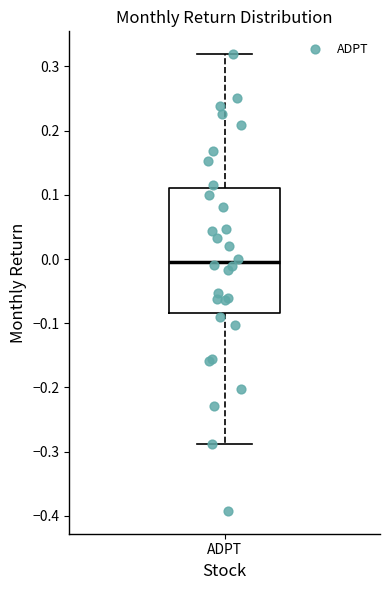

Transcribe this box plot: give where the median line is, the range the box spans, and where the two whiskers end, as read against the y-axis. The values are not printed on the chart, so give them approximately, as read against the axis.

median 0.00, box -0.08 to 0.11, whiskers -0.29 to 0.32